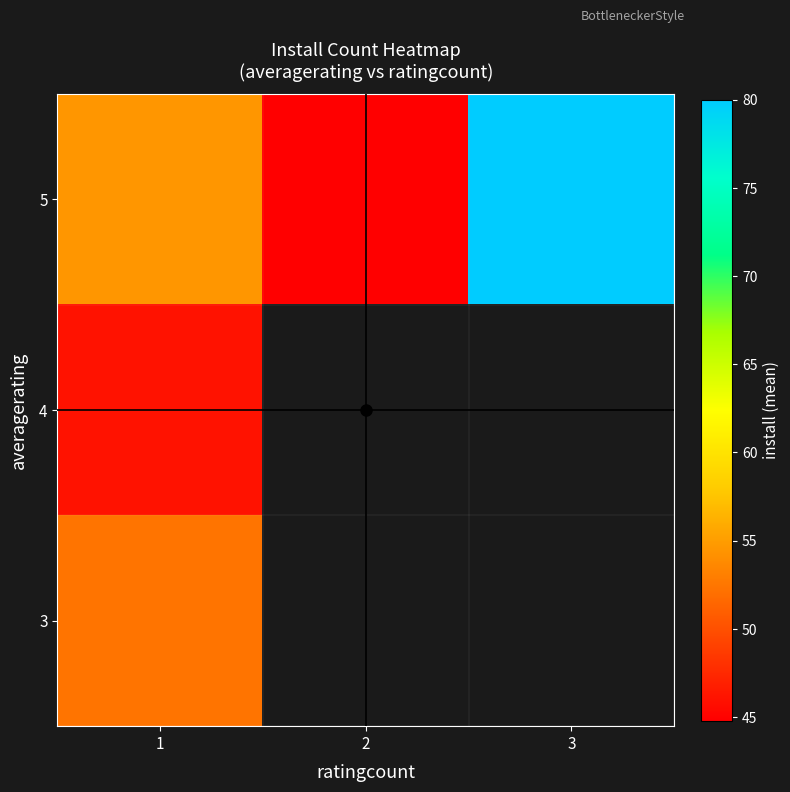

What is the total value across all series at 1?

152.8